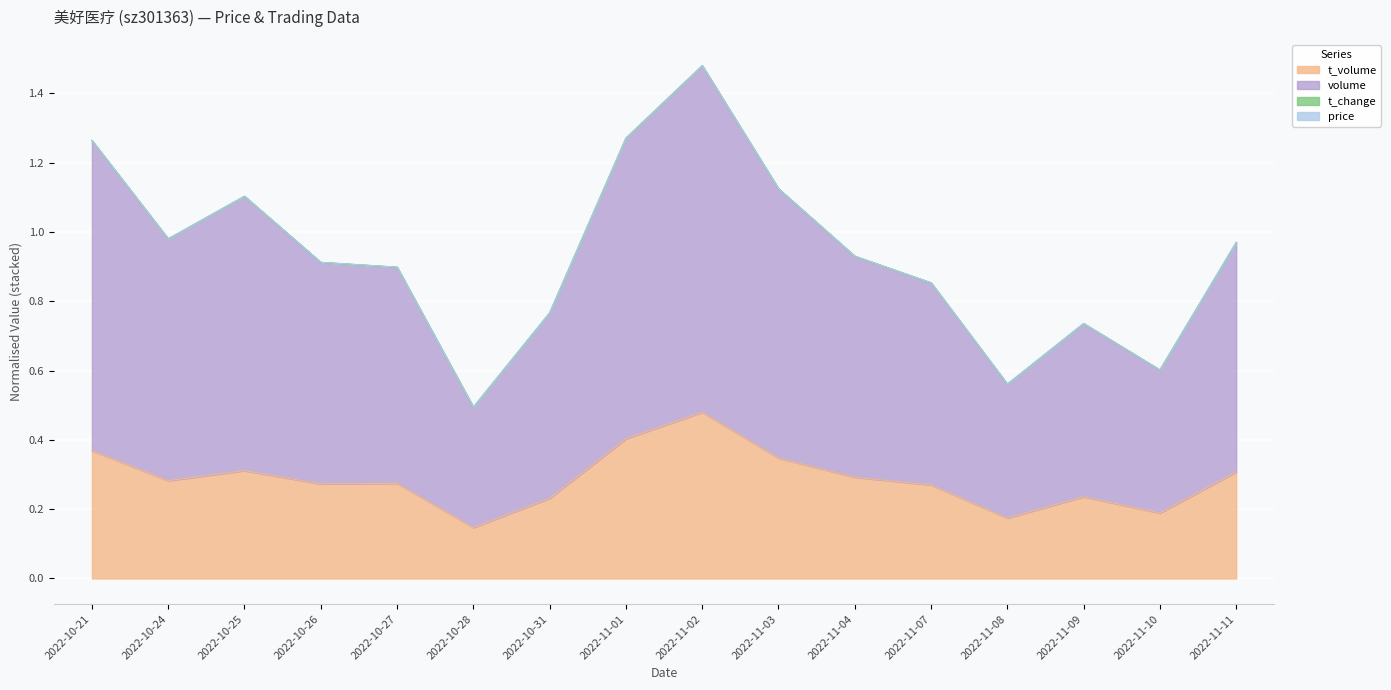

At which category is the sum across all series the highest?

2022-11-02